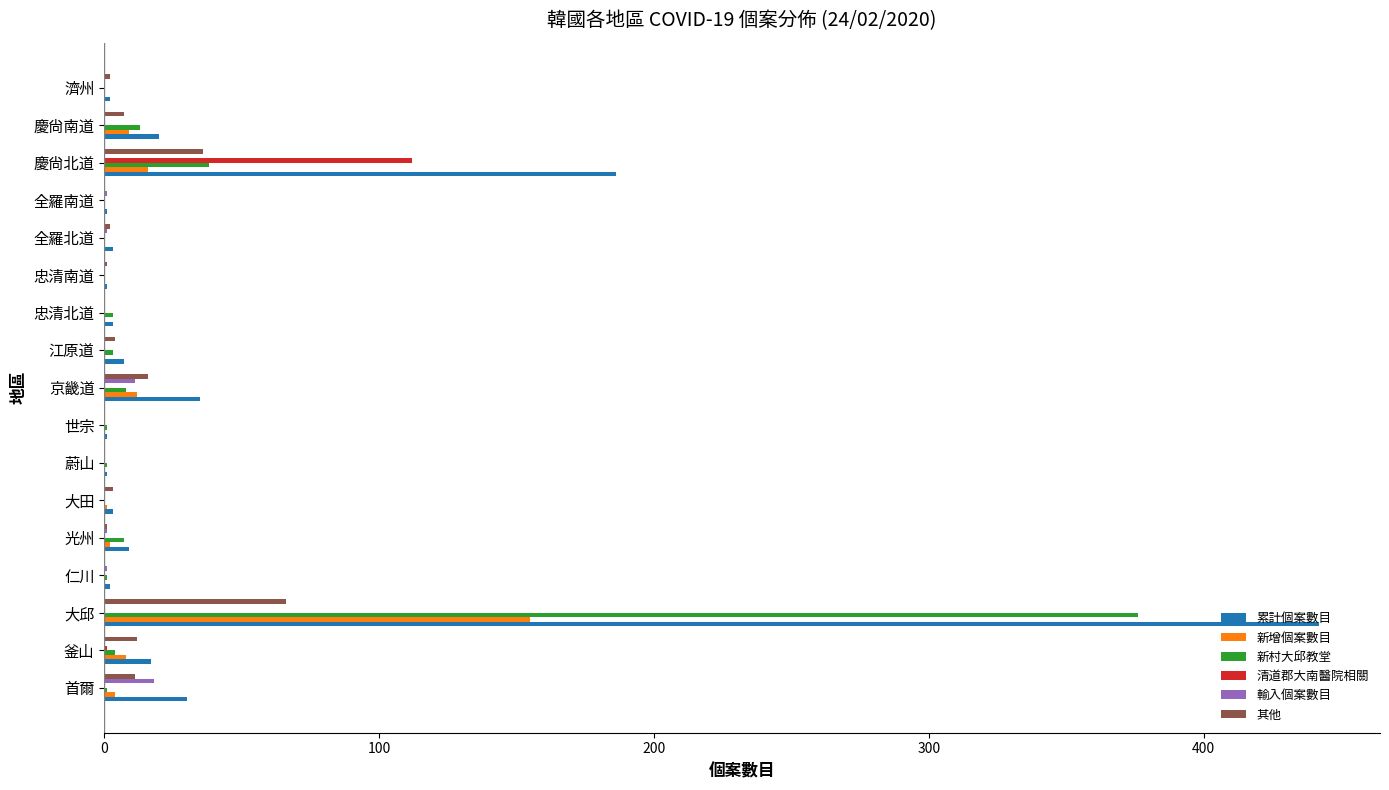

Which category has the highest value in the 其他 series?

大邱